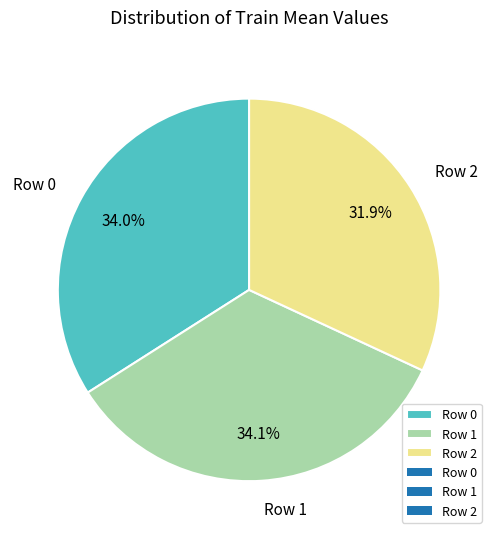

What is the total percentage of Row 2 and Row 1?

66.0%